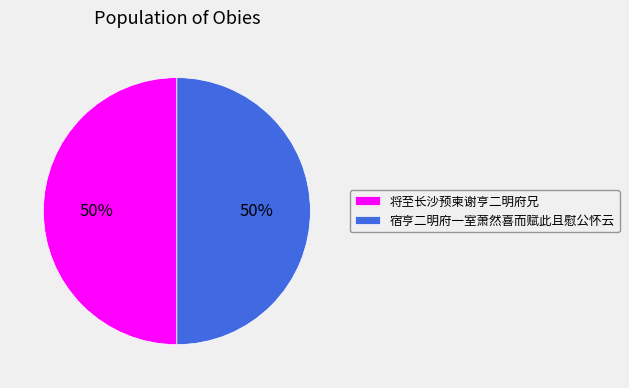

The 宿亨二明府一室萧然喜而赋此且慰公怀云 slice represents 50% of the pie. True or false?

True